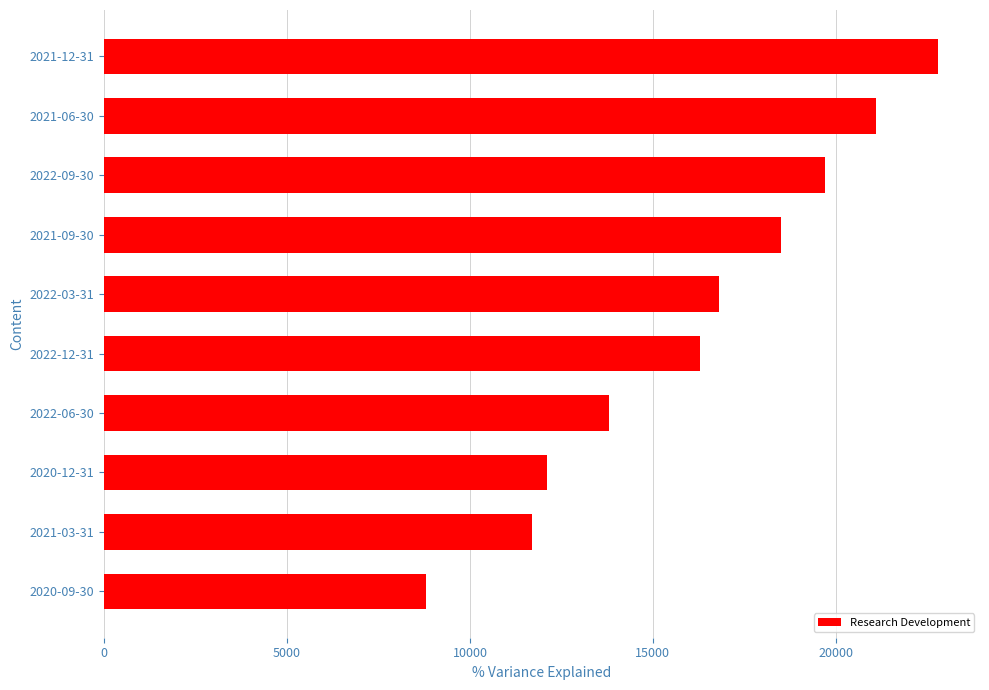

What is the average value?

16160